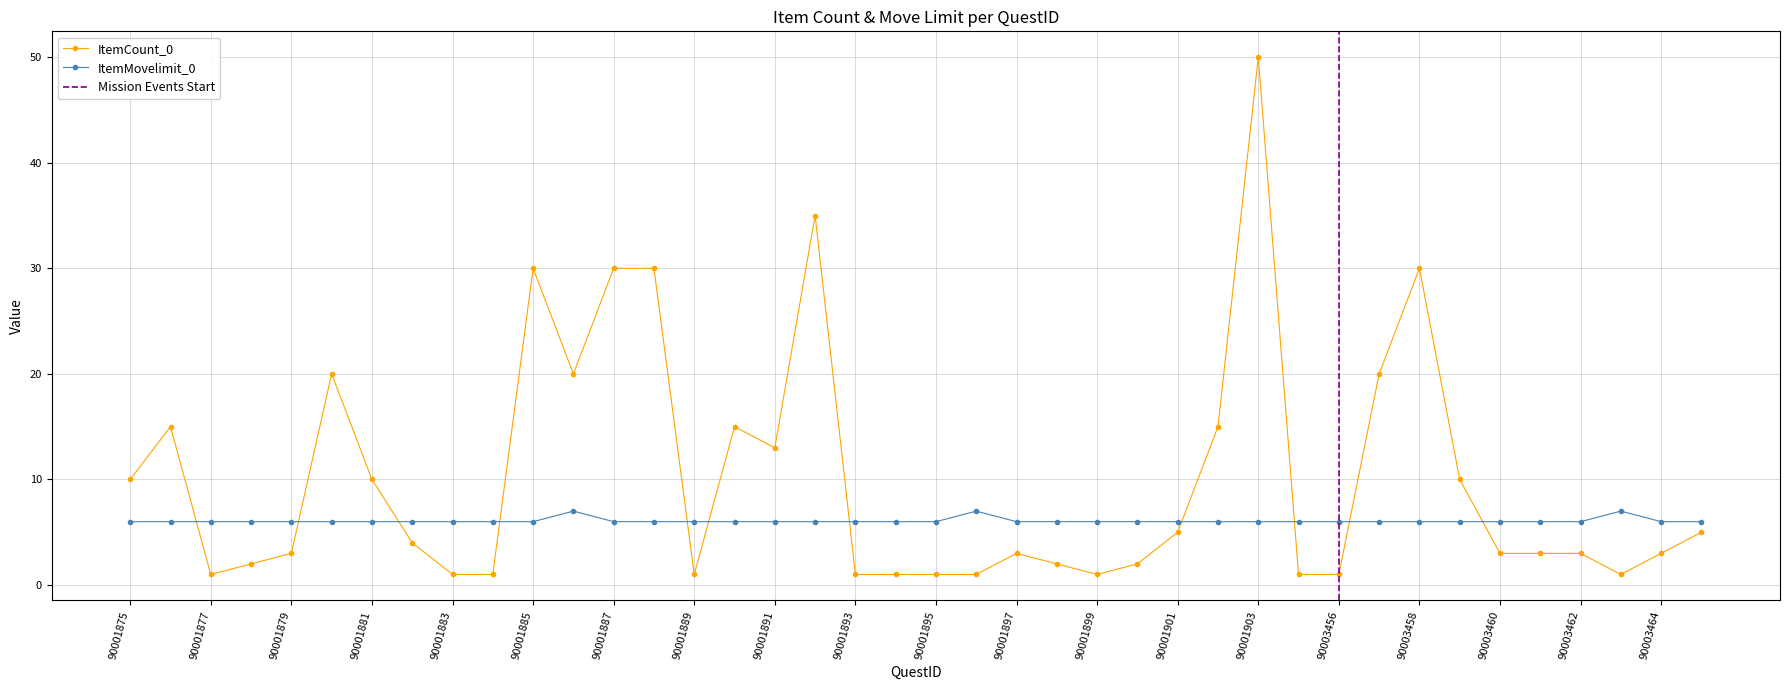

Is this an area chart (filled region under the line)?

No